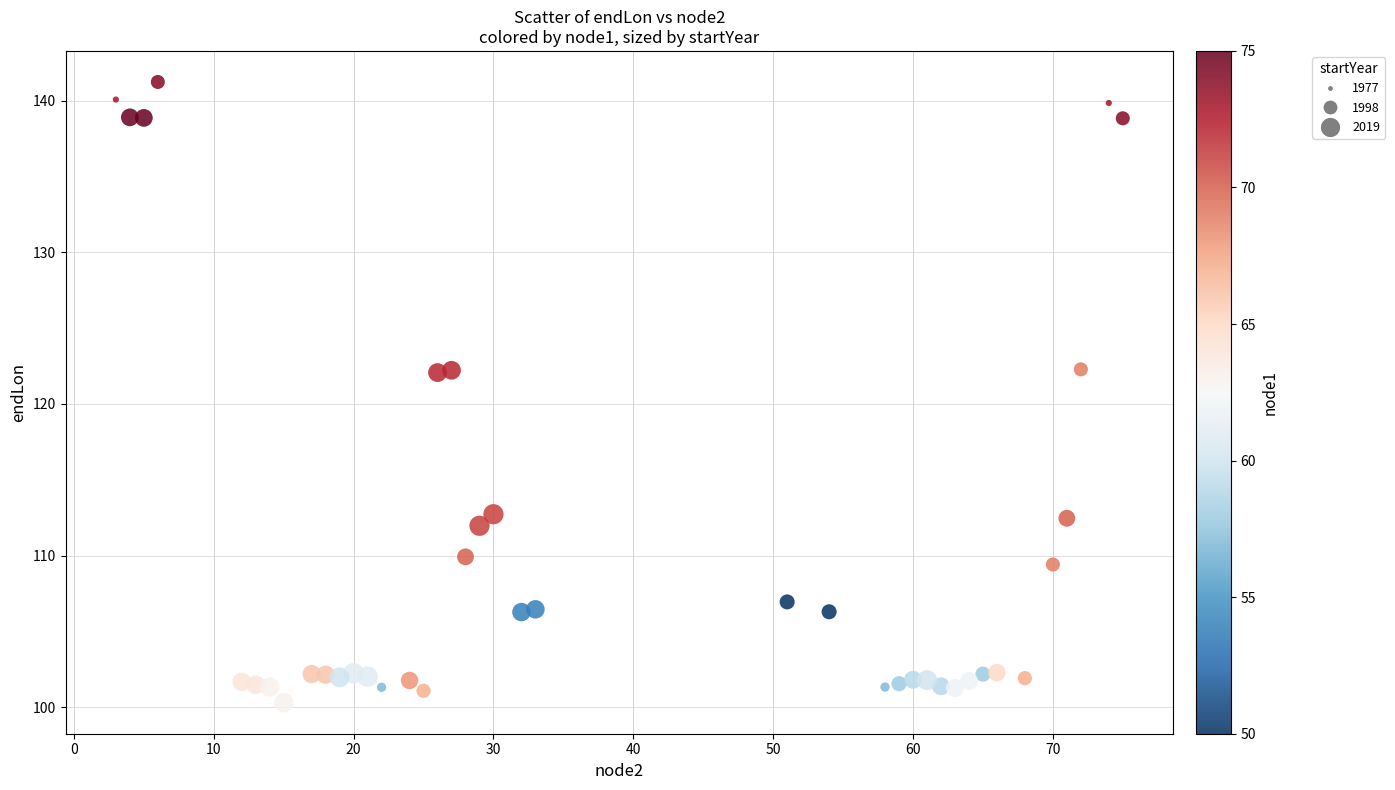

What is the range of X values (max minus min)?

72.0